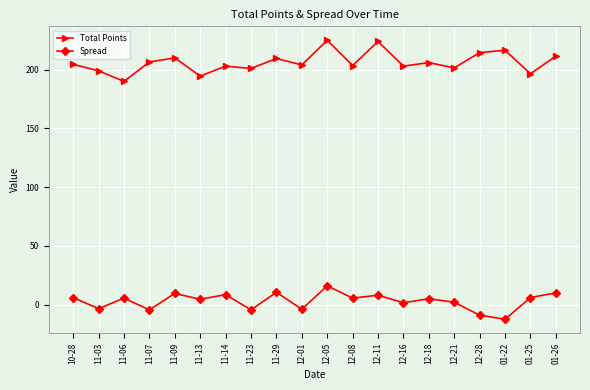

True or false: Total Points and Spread intersect in this chart.

False